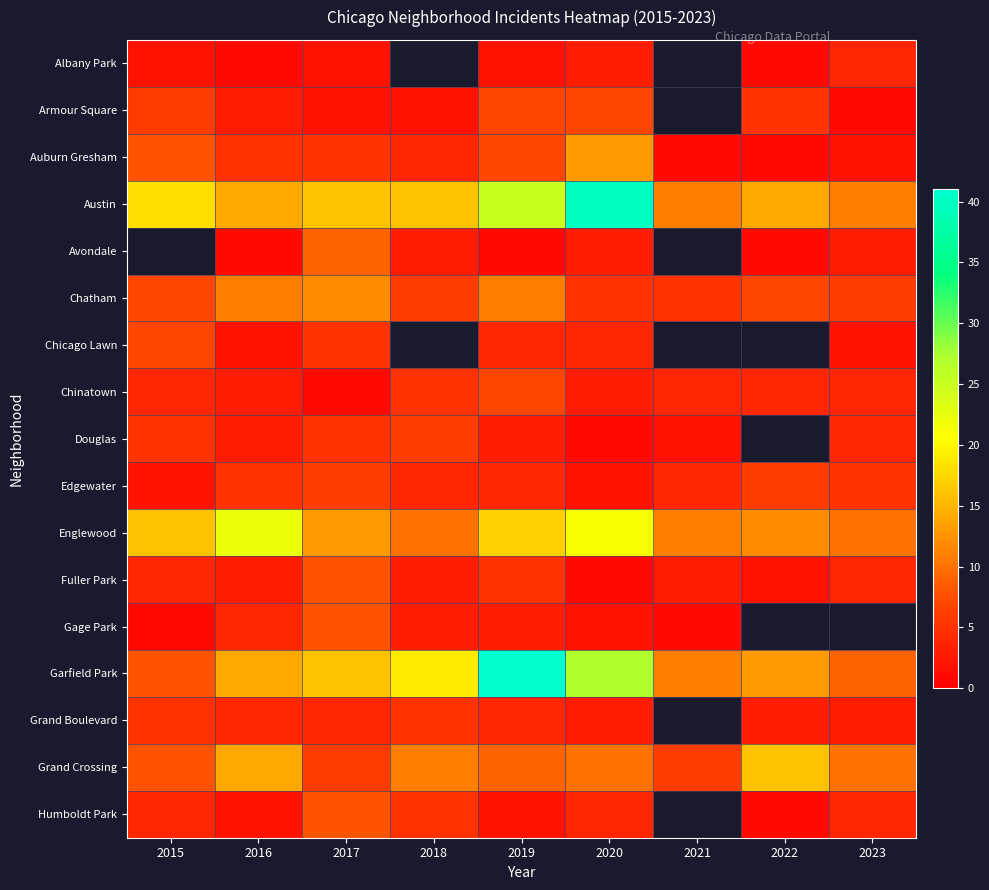

Where is Auburn Gresham nearest to the value 7?

2019